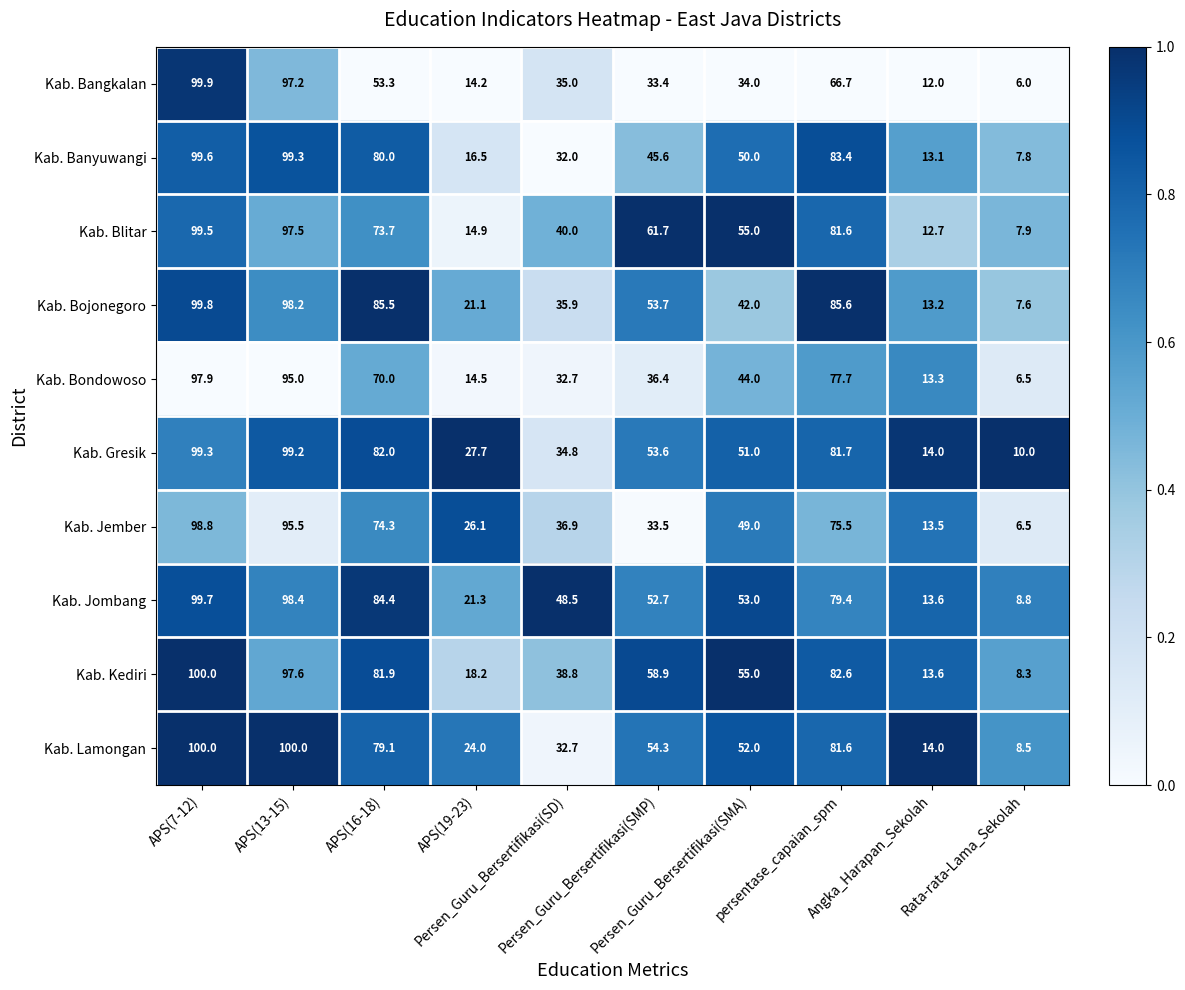

What is the difference between the maximum and minimum values in the Kab. Gresik series?

89.3